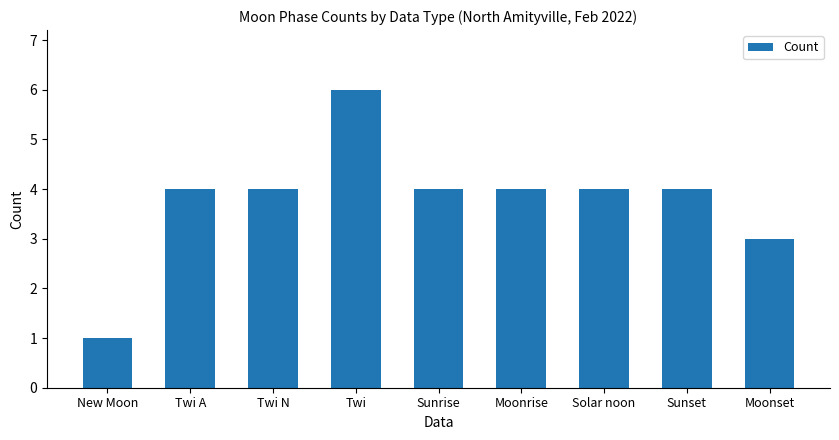

At which label is the value closest to 3?

Moonset